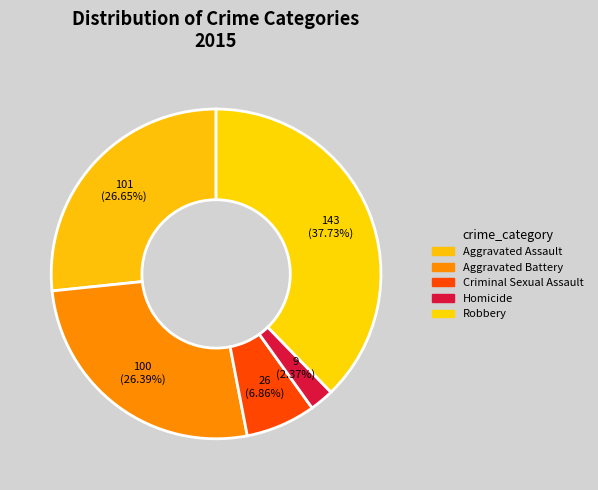

True or false: Aggravated Assault accounts for 27% of the total.

True